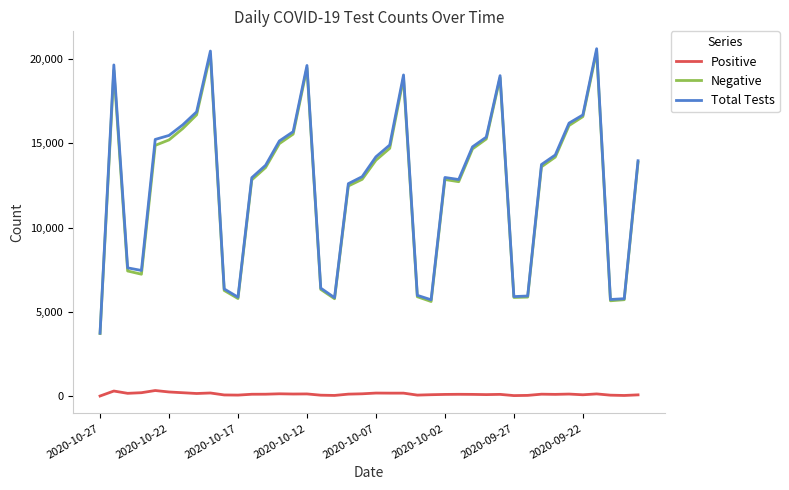

True or false: Positive and Total Tests intersect in this chart.

False